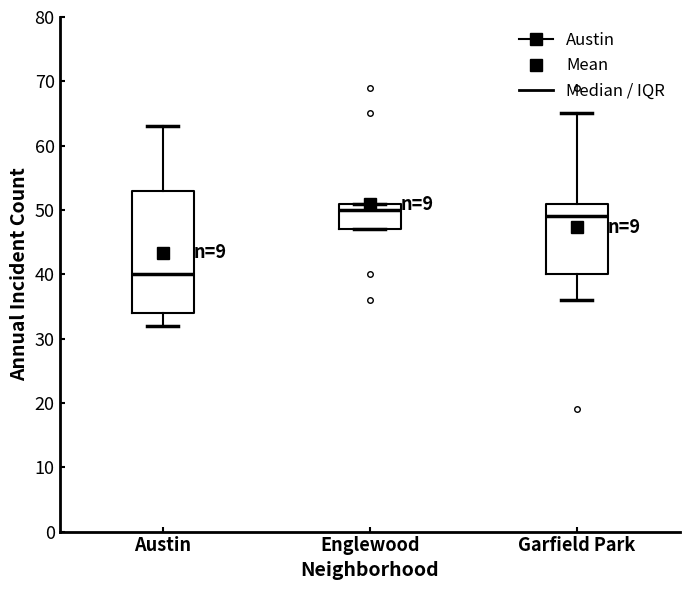

Where is the upper edge of the box for Garfield Park on the y-axis? The values are not printed on the chart, so give them approximately, as read against the axis.

51